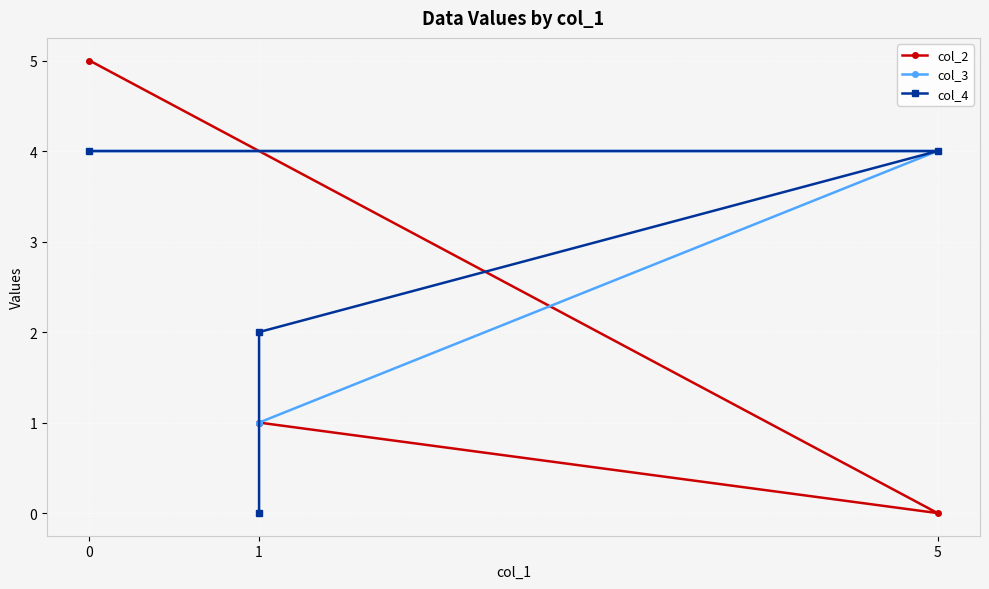

The col_2 series shows 0 at 1. True or false?

False